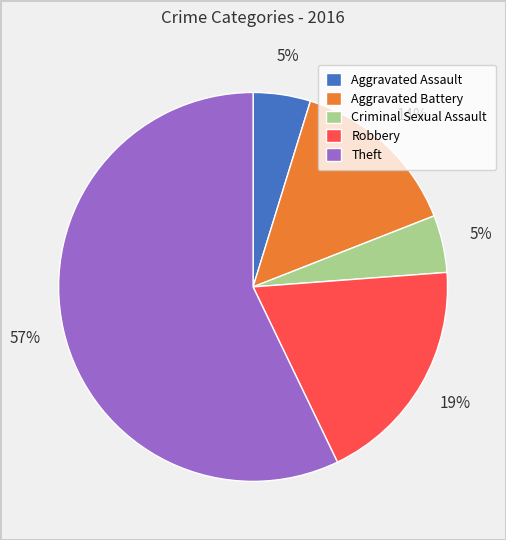

The Aggravated Battery slice represents 6% of the pie. True or false?

False